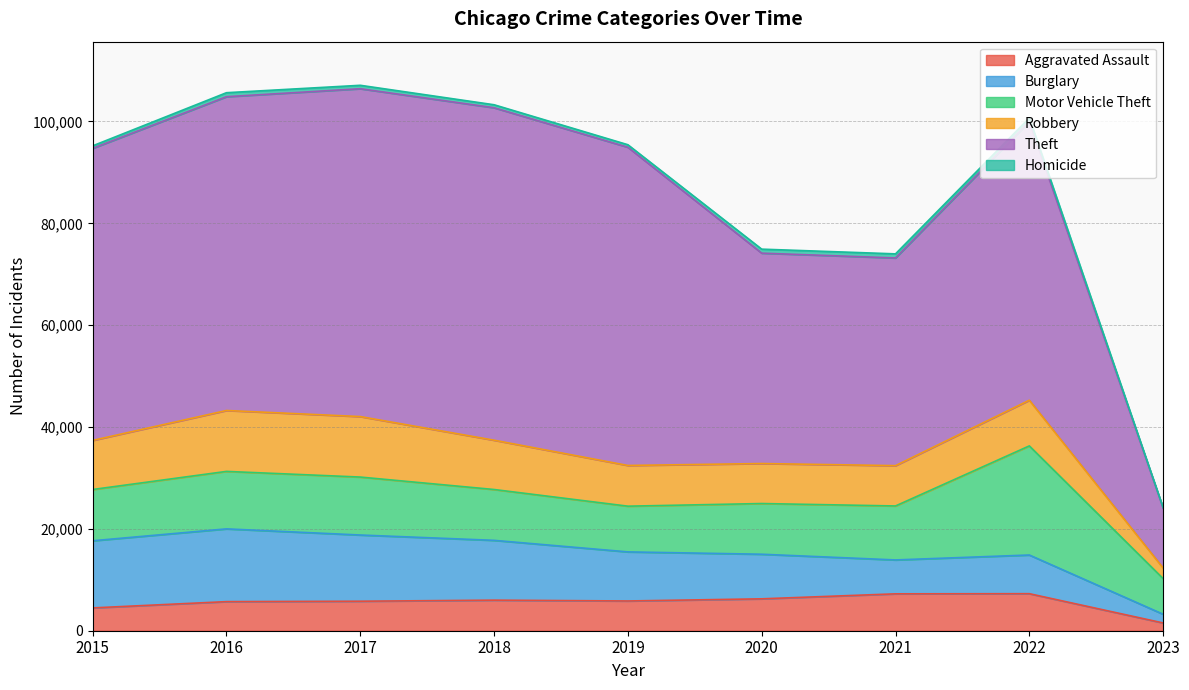

At which category does Theft reach its first local valley?

2021